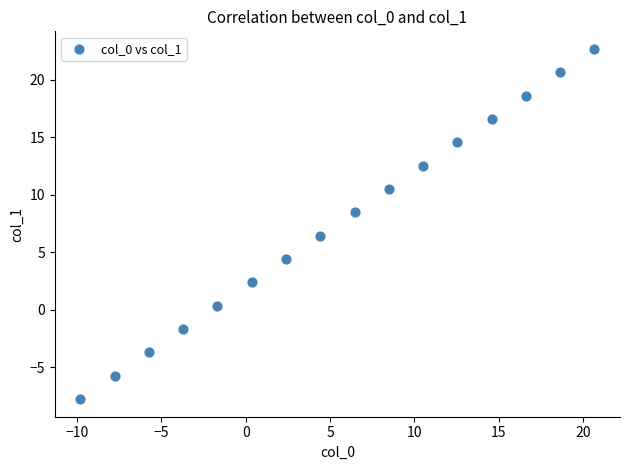

What Y value in the scatter plot is closest to 7?

6.5